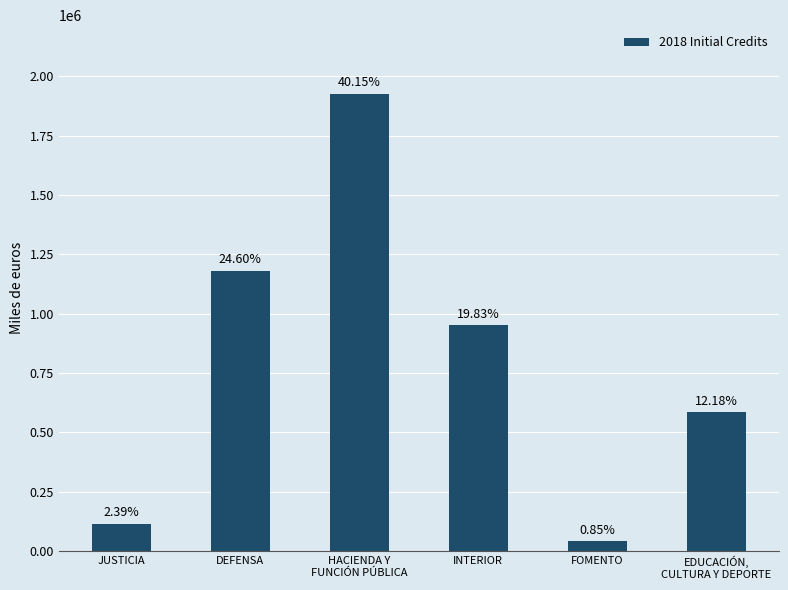

What value does the data have at FOMENTO, to the nearest 10?

41020